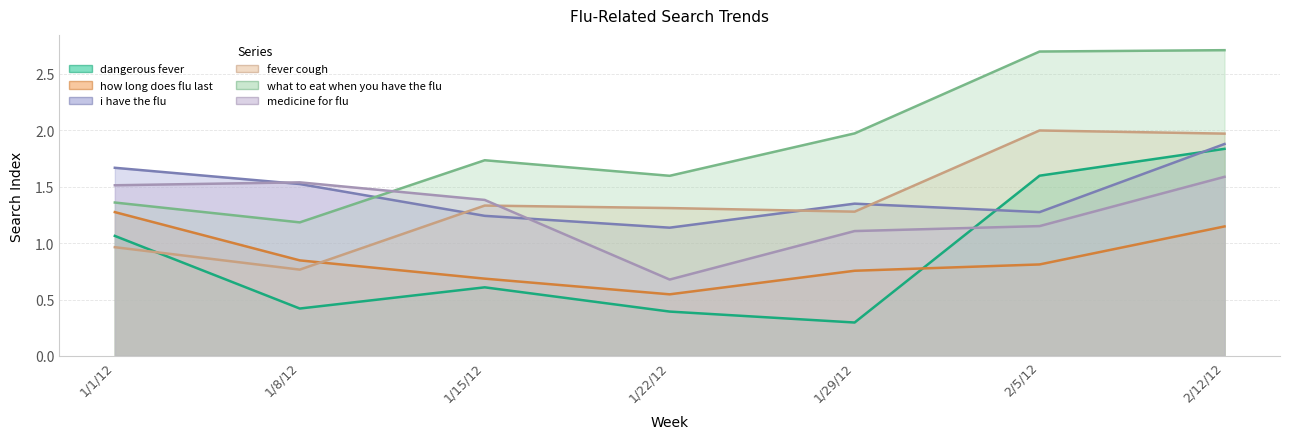

At which category does i.have.the.flu reach its first local peak?

1/29/12